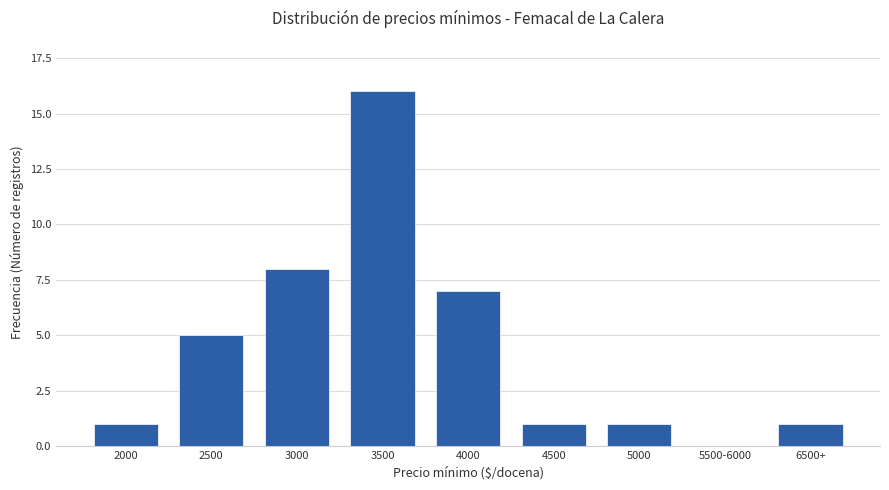

Read the value at 3500.

16